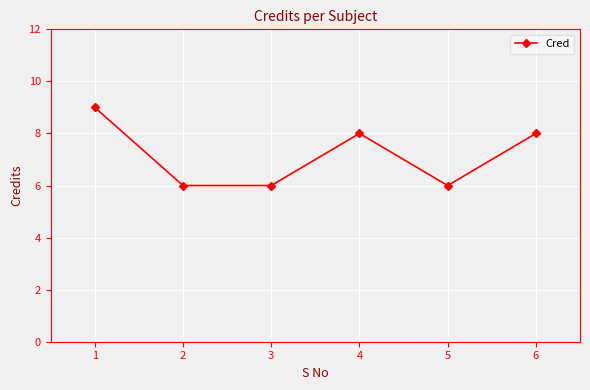

What is the value of the 6th point from the left?

8